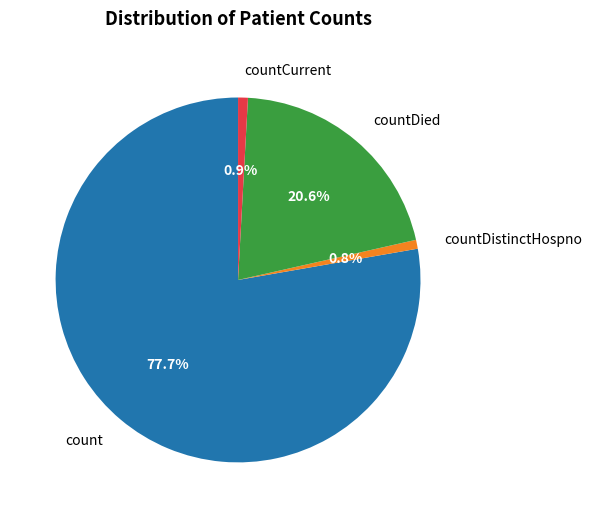

How many slices are in this pie chart?

4